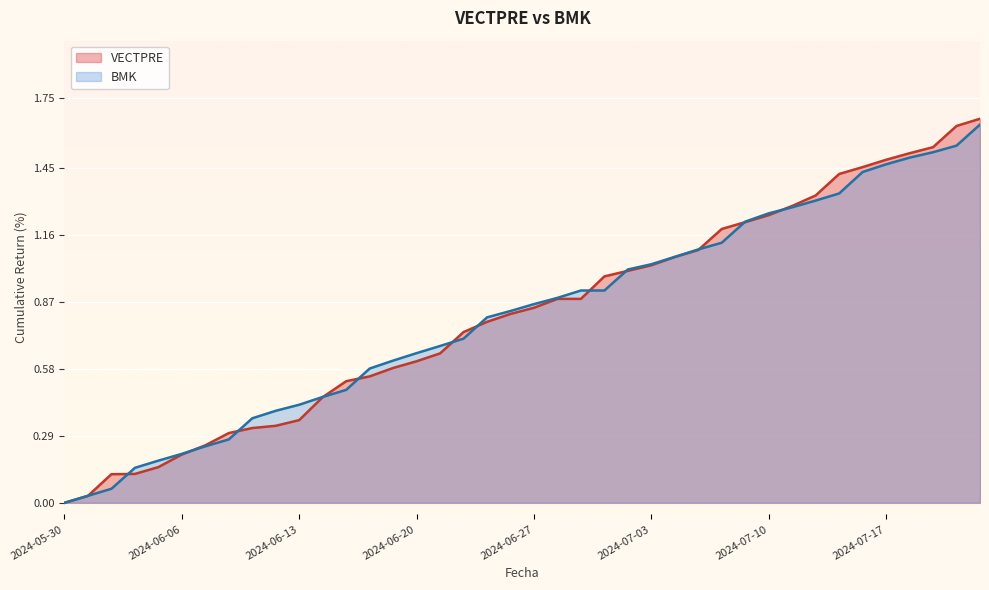

Rank the series by their average value, from lowest to highest.

BMK, VECTPRE